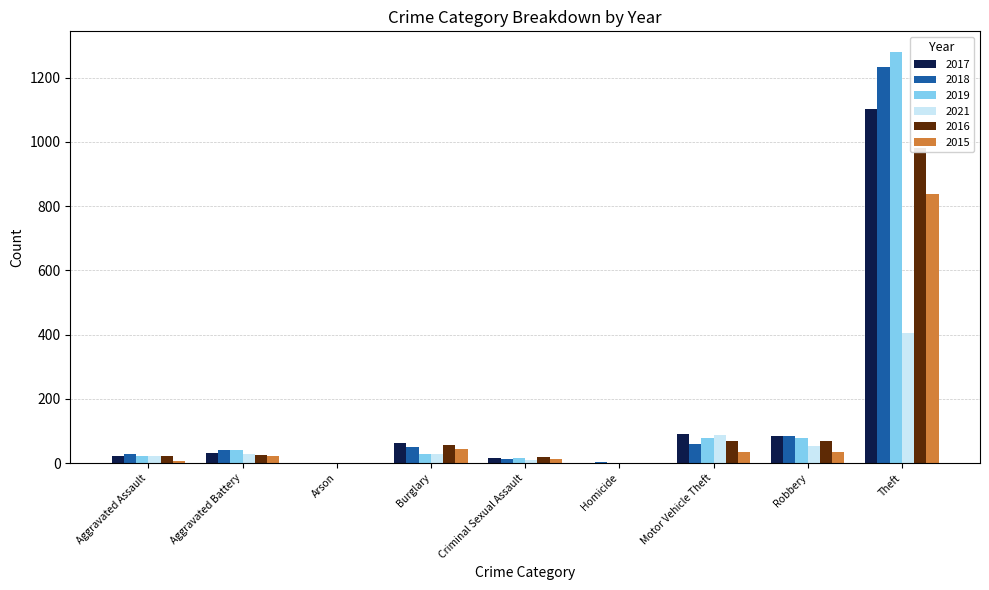

What is the difference between the highest and lowest values at Arson?

2